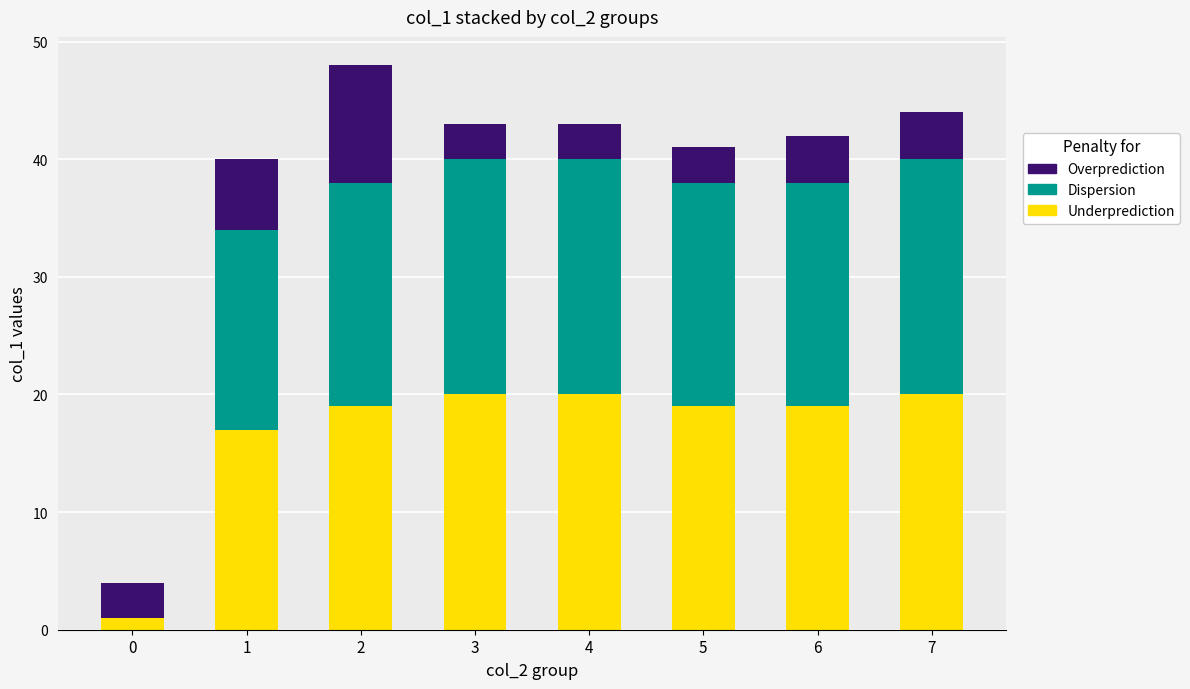

What is the sum of all Underprediction values?

135